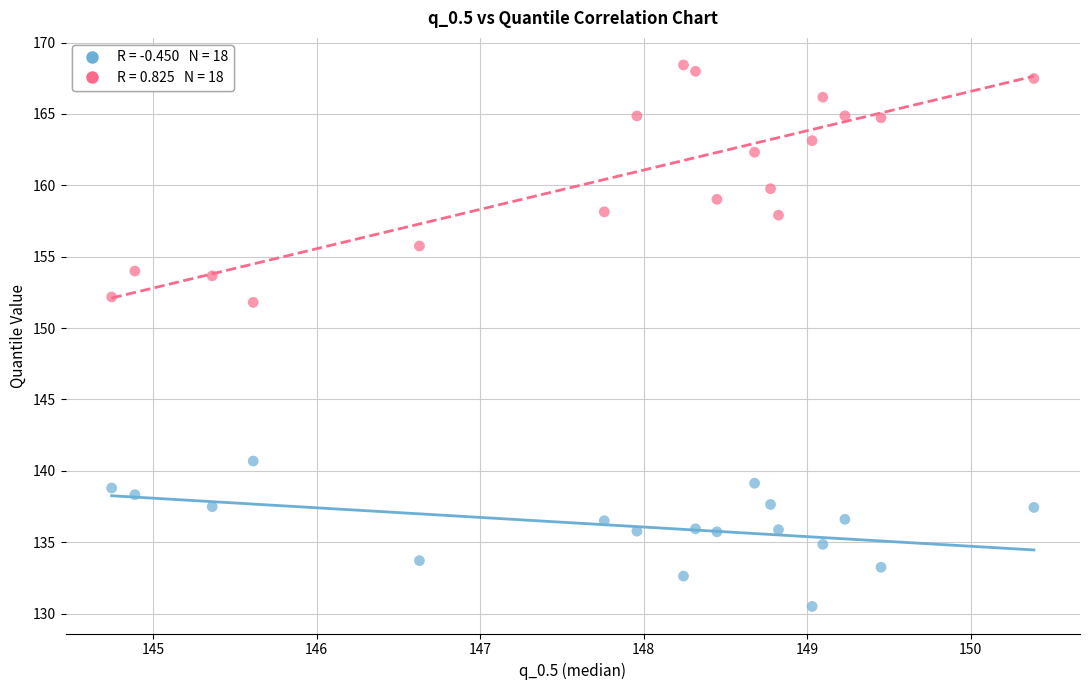

Across all data points, what is the range of X values (max minus min)?

5.6